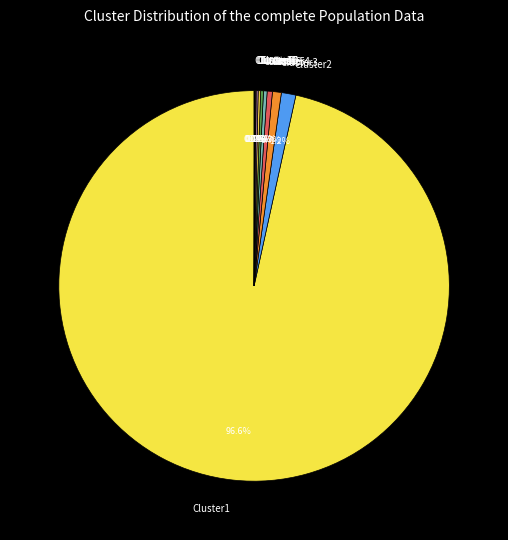

How much of the chart is everything except Cluster2?

98.8%